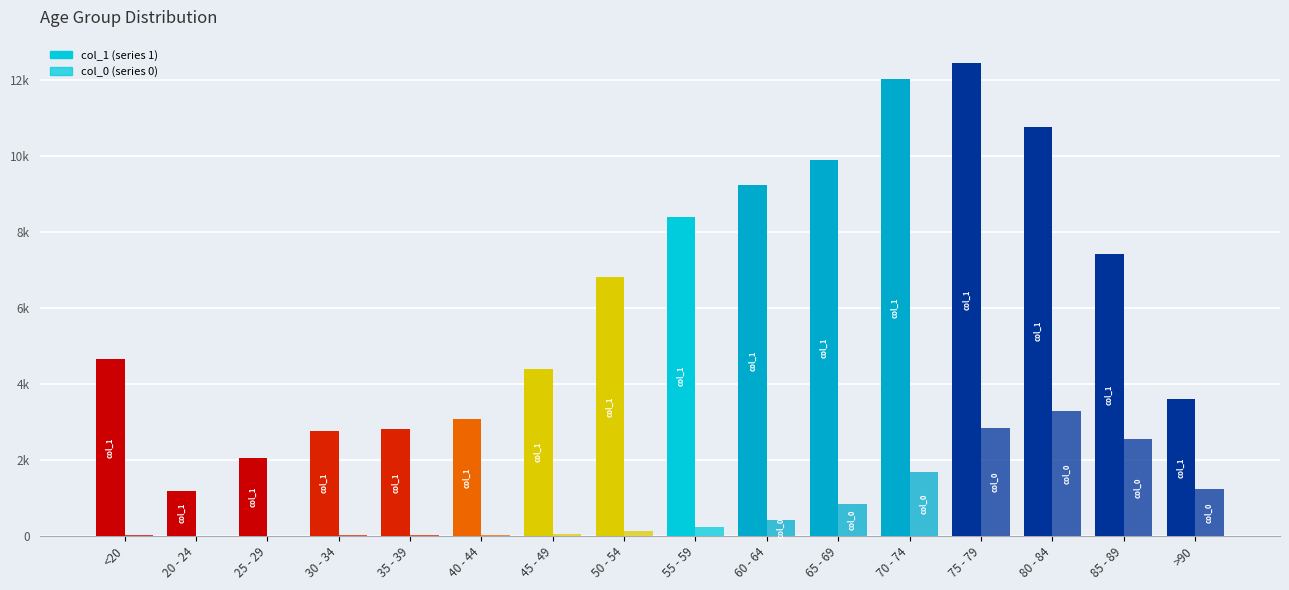

Are the bars horizontal?

No